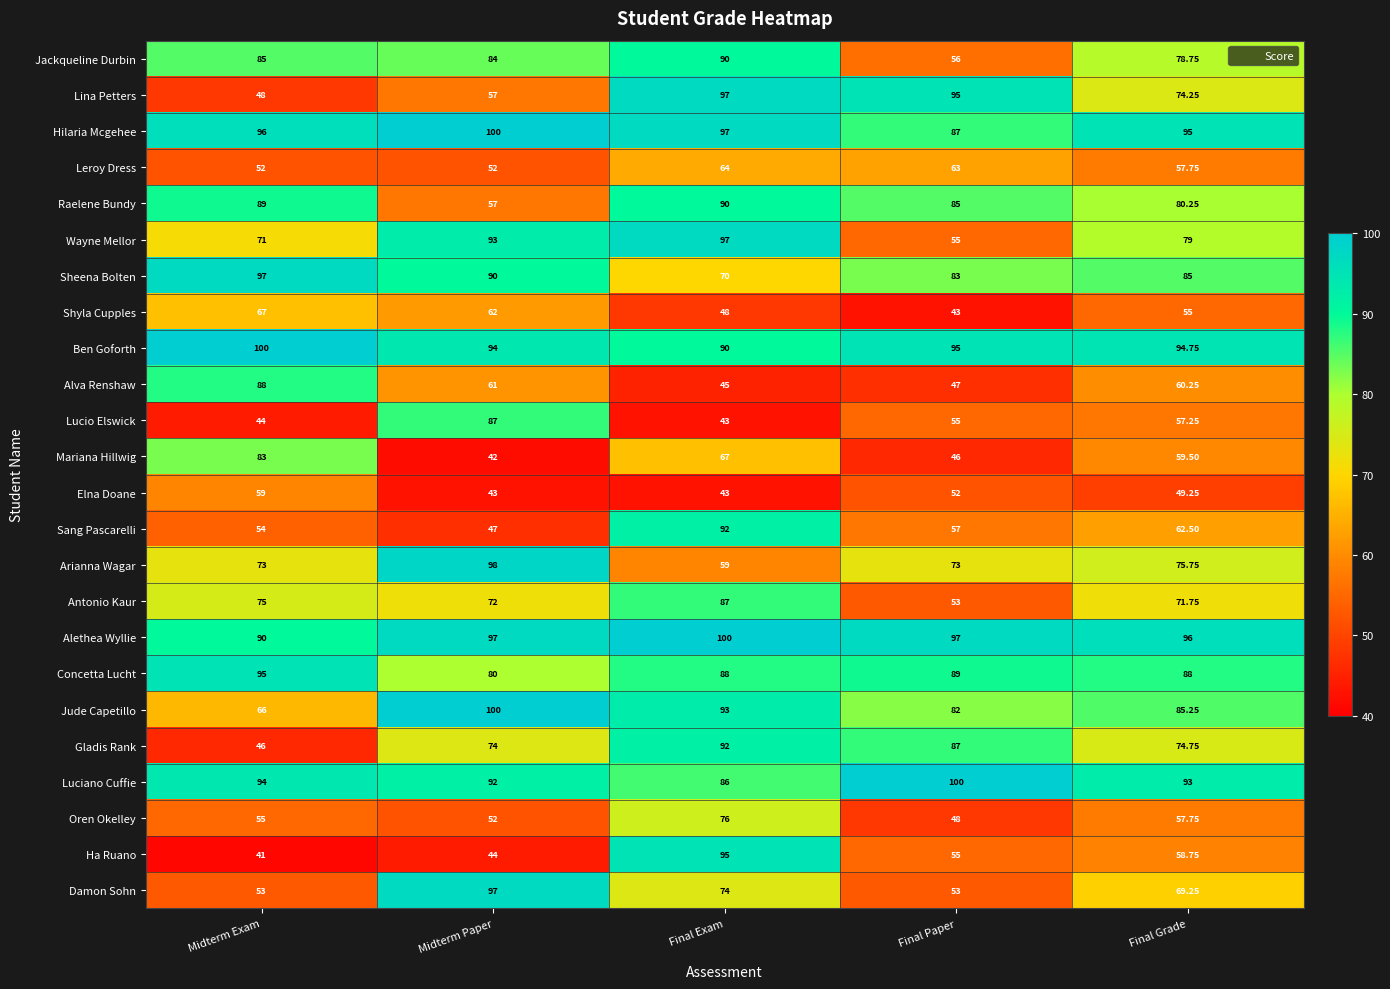

Between Midterm Exam and Midterm Paper, which series saw the biggest shift?

Damon Sohn